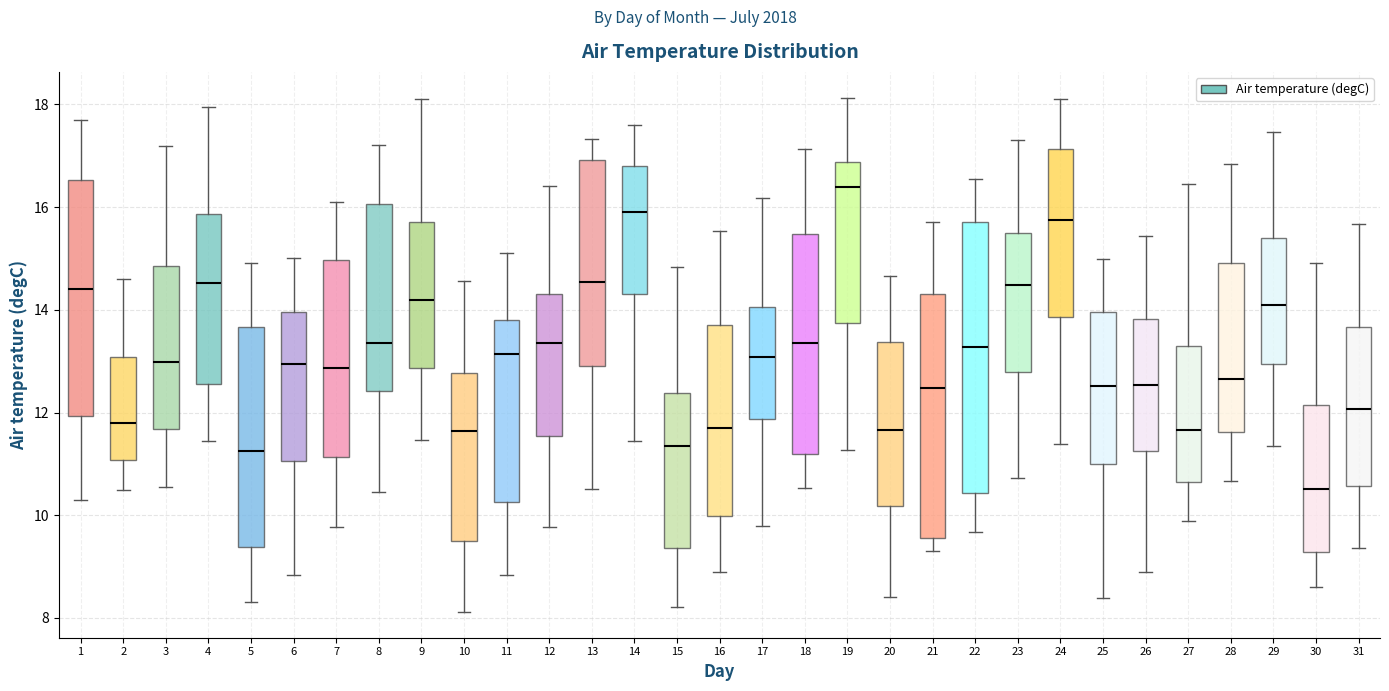

Reading left to right, read every box against the y-axis: the position of its median line, the range the box covers, and the ends of its whiskers. The values are not printed on the chart, so give them approximately, as read against the axis.

1: median 14.4, box 12.0 to 16.6, whiskers 10.4 to 17.8
2: median 11.8, box 11.0 to 13.0, whiskers 10.6 to 14.6
3: median 13.0, box 11.6 to 14.8, whiskers 10.6 to 17.2
4: median 14.6, box 12.6 to 15.8, whiskers 11.4 to 18.0
5: median 11.2, box 9.4 to 13.6, whiskers 8.4 to 15.0
6: median 13.0, box 11.0 to 14.0, whiskers 8.8 to 15.0
7: median 12.8, box 11.2 to 15.0, whiskers 9.8 to 16.2
8: median 13.4, box 12.4 to 16.0, whiskers 10.4 to 17.2
9: median 14.2, box 12.8 to 15.8, whiskers 11.4 to 18.0
10: median 11.6, box 9.4 to 12.8, whiskers 8.2 to 14.6
11: median 13.2, box 10.2 to 13.8, whiskers 8.8 to 15.2
12: median 13.4, box 11.6 to 14.4, whiskers 9.8 to 16.4
13: median 14.6, box 12.8 to 17.0, whiskers 10.6 to 17.4
14: median 16.0, box 14.4 to 16.8, whiskers 11.4 to 17.6
15: median 11.4, box 9.4 to 12.4, whiskers 8.2 to 14.8
16: median 11.6, box 10.0 to 13.8, whiskers 9.0 to 15.6
17: median 13.0, box 11.8 to 14.0, whiskers 9.8 to 16.2
18: median 13.4, box 11.2 to 15.4, whiskers 10.6 to 17.2
19: median 16.4, box 13.8 to 16.8, whiskers 11.2 to 18.2
20: median 11.6, box 10.2 to 13.4, whiskers 8.4 to 14.6
21: median 12.4, box 9.6 to 14.4, whiskers 9.4 to 15.8
22: median 13.2, box 10.4 to 15.8, whiskers 9.6 to 16.6
23: median 14.4, box 12.8 to 15.4, whiskers 10.8 to 17.4
24: median 15.8, box 13.8 to 17.2, whiskers 11.4 to 18.2
25: median 12.6, box 11.0 to 14.0, whiskers 8.4 to 15.0
26: median 12.6, box 11.2 to 13.8, whiskers 9.0 to 15.4
27: median 11.6, box 10.6 to 13.2, whiskers 9.8 to 16.4
28: median 12.6, box 11.6 to 15.0, whiskers 10.6 to 16.8
29: median 14.0, box 13.0 to 15.4, whiskers 11.4 to 17.4
30: median 10.6, box 9.2 to 12.2, whiskers 8.6 to 15.0
31: median 12.0, box 10.6 to 13.6, whiskers 9.4 to 15.6